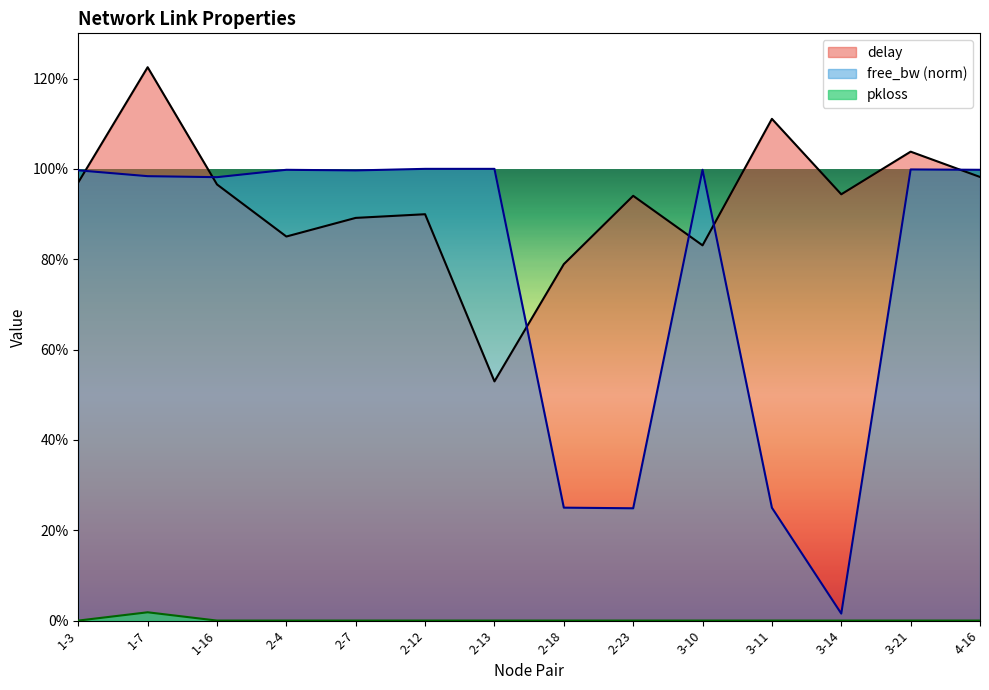

What are all the series names shown in the legend?

delay, free_bw (norm), pkloss